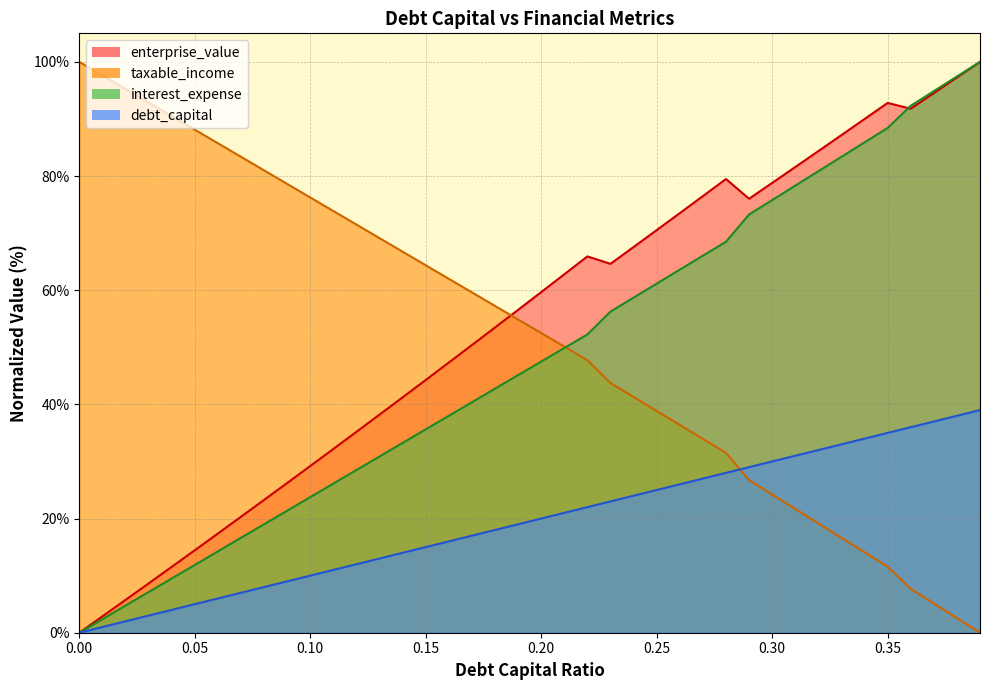

What are all the series names shown in the legend?

enterprise_value, taxable_income, interest_expense, debt_capital